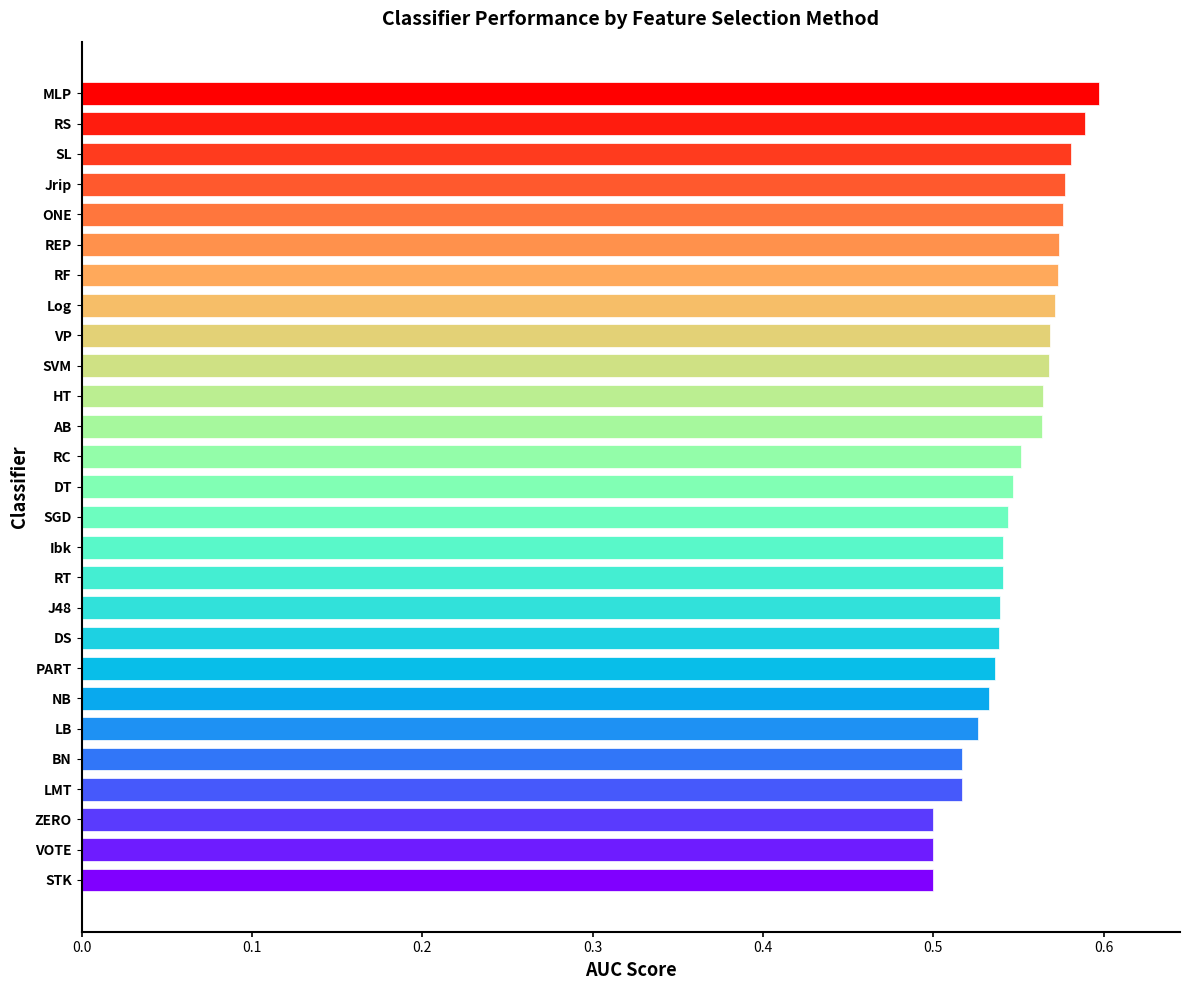

Between NB and SL, which is larger?

SL